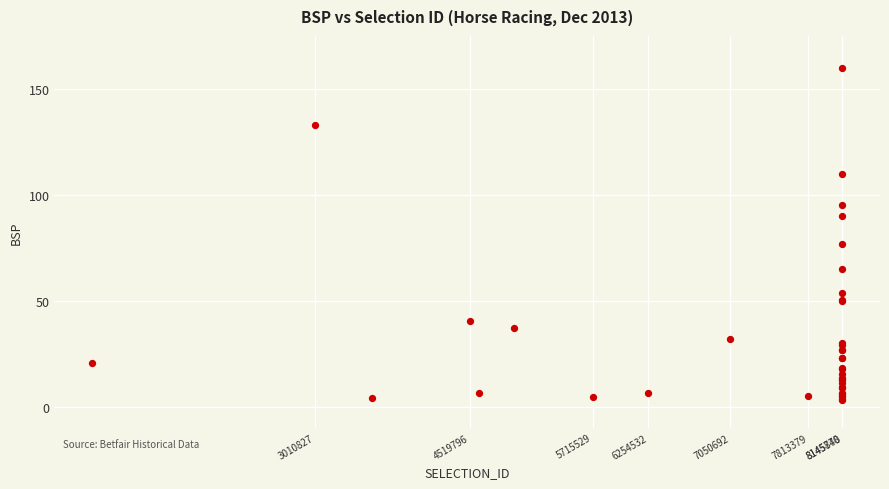

What Y value in the scatter plot is closest to 81?

77.0